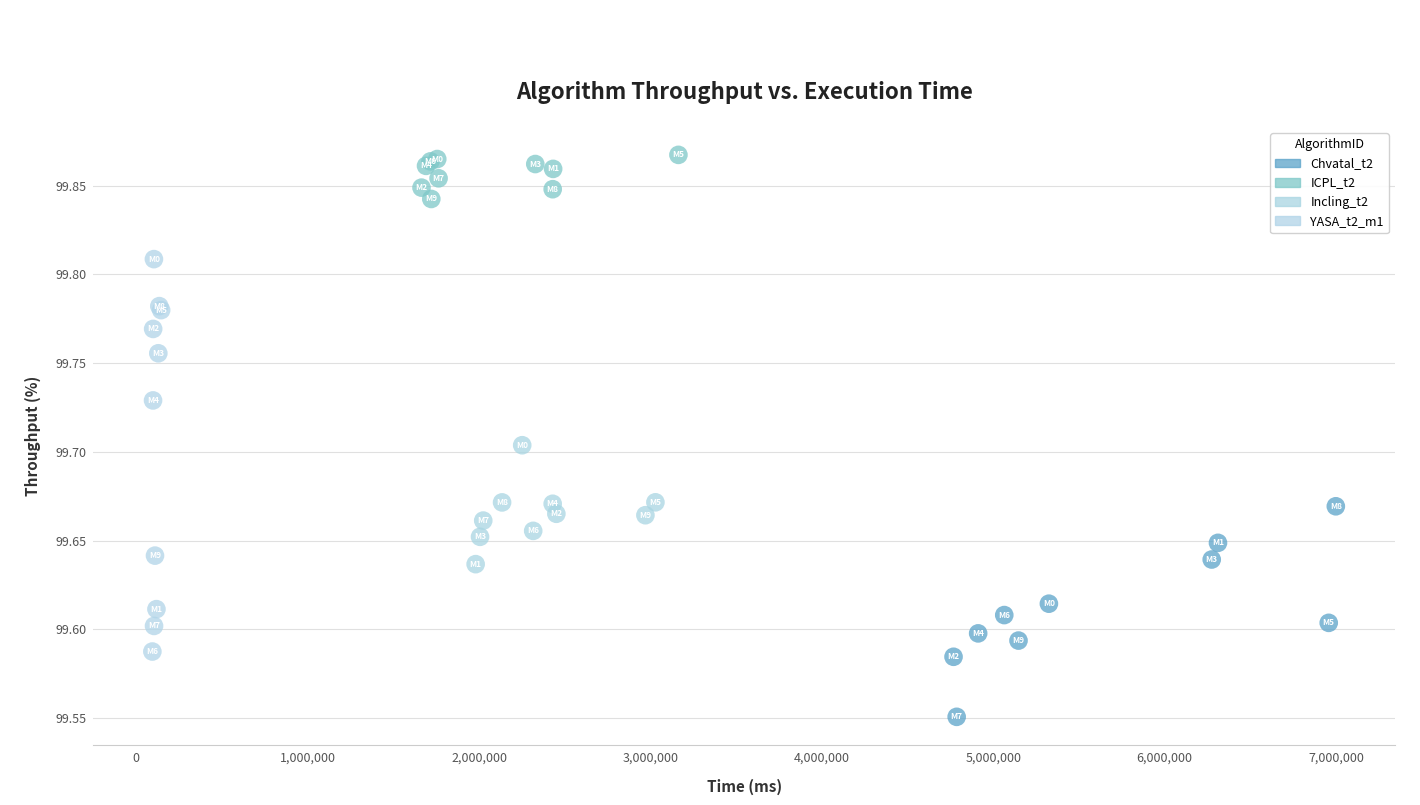

Which series reaches the maximum Y coordinate?

ICPL_t2